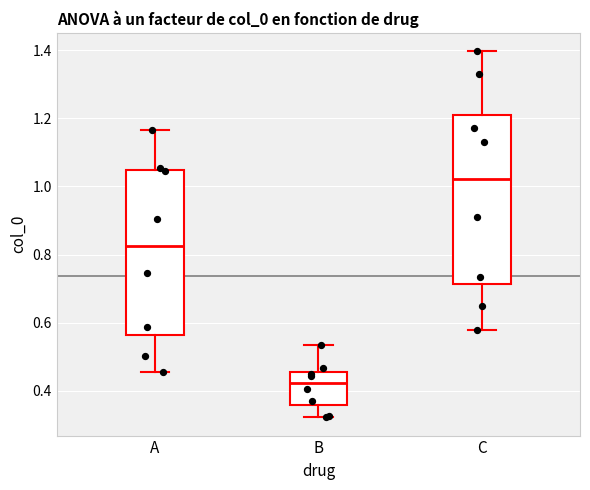

Which box's median line is the lowest?

B